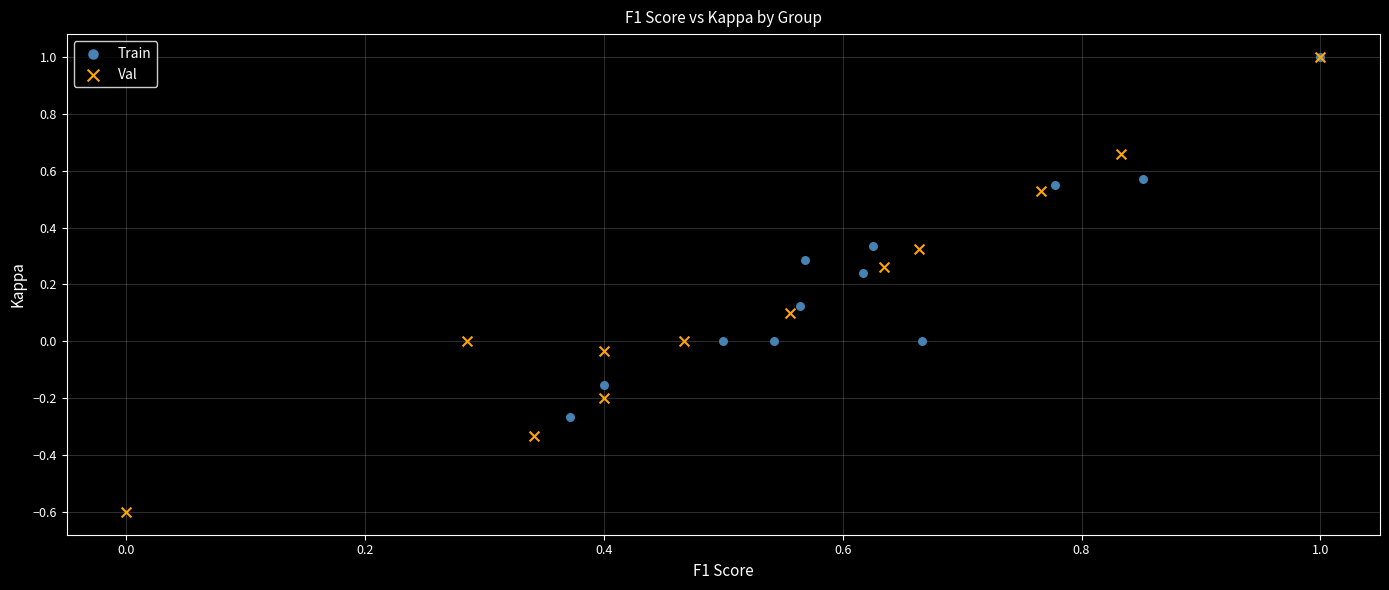

Which series contains the lowest Y value?

Val